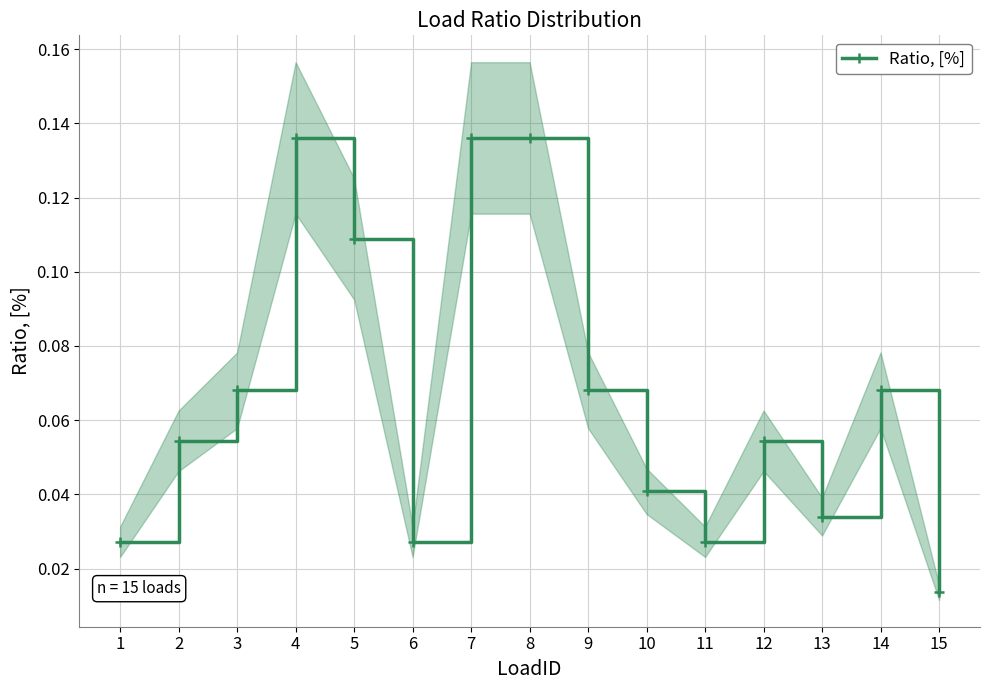

Does the chart display data point markers on the line(s)?

Yes